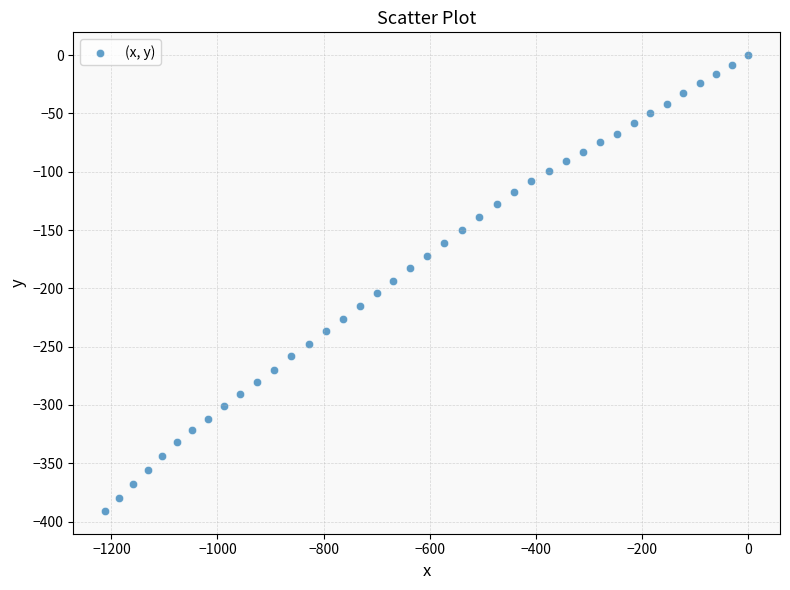

What is the range of Y values (max minus min)?

390.9